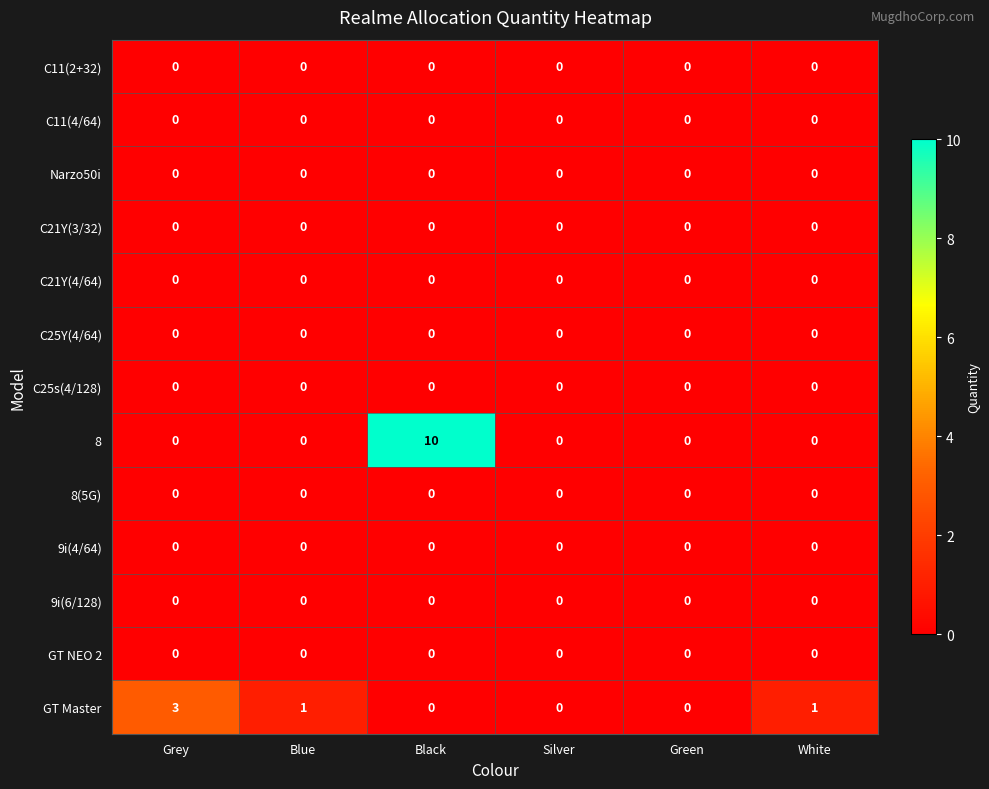

Is it true that C21Y(4/64) equals 0 at Green?

True